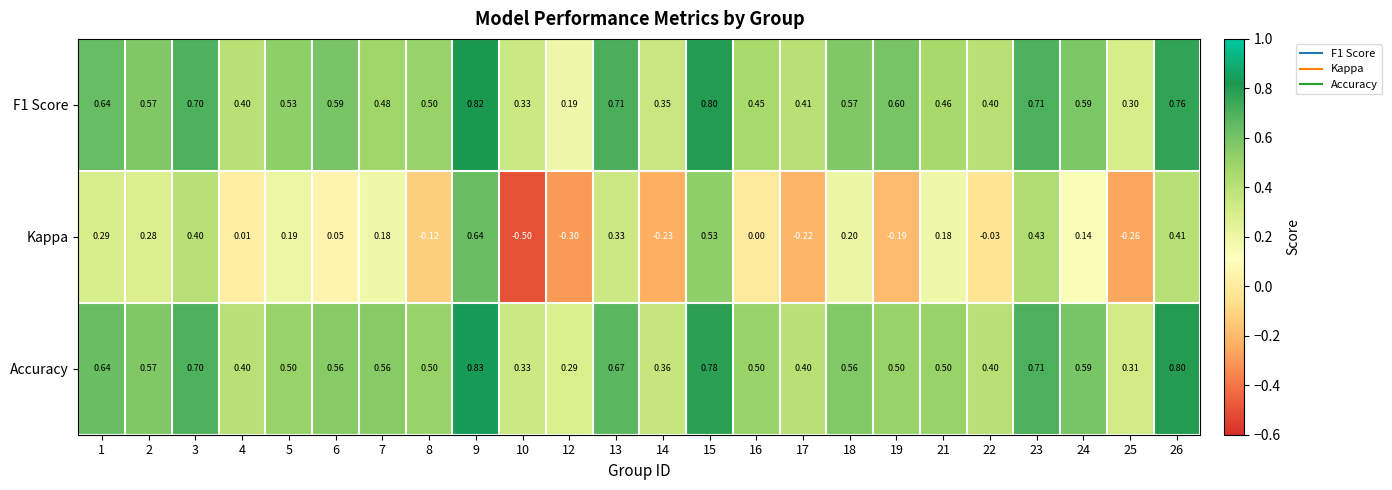

Is the value of Accuracy at 10 greater than the value of Kappa at 1?

Yes